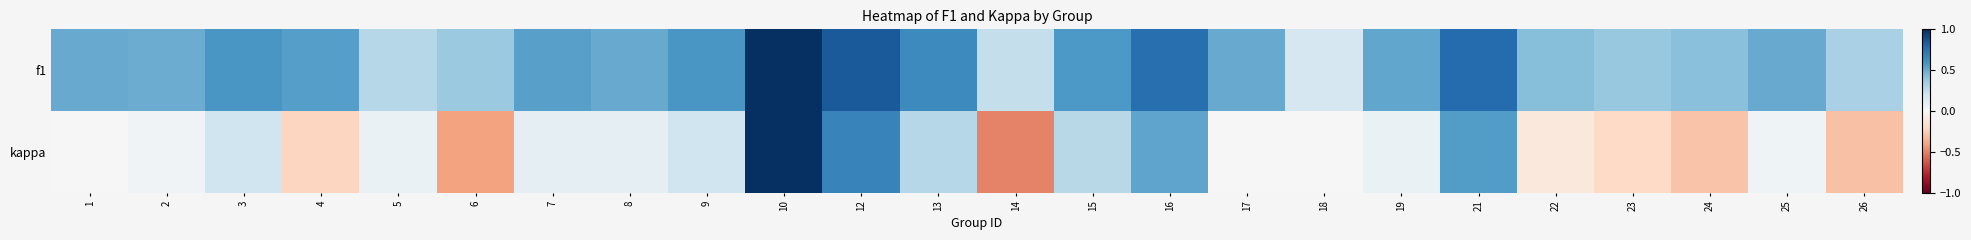

What is the spread (max minus min) of values at 6?

0.8